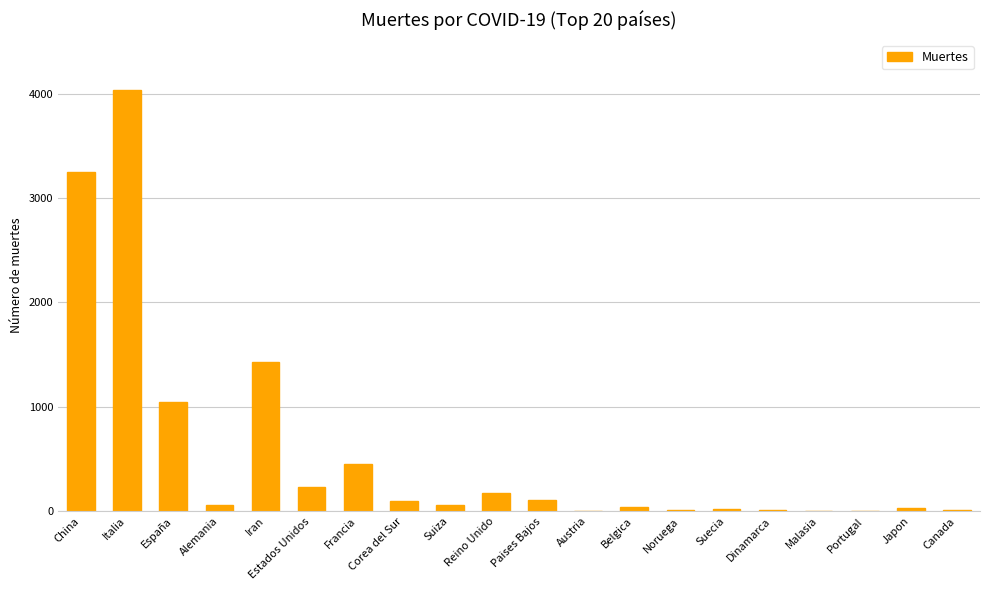

How many data points does each series have?

20